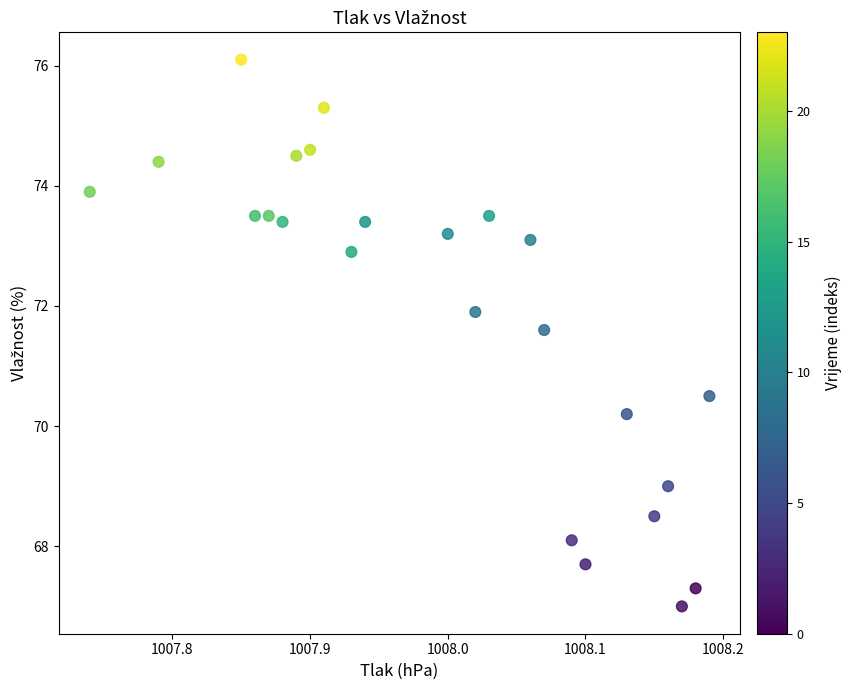

What is the range of X values (max minus min)?

0.5